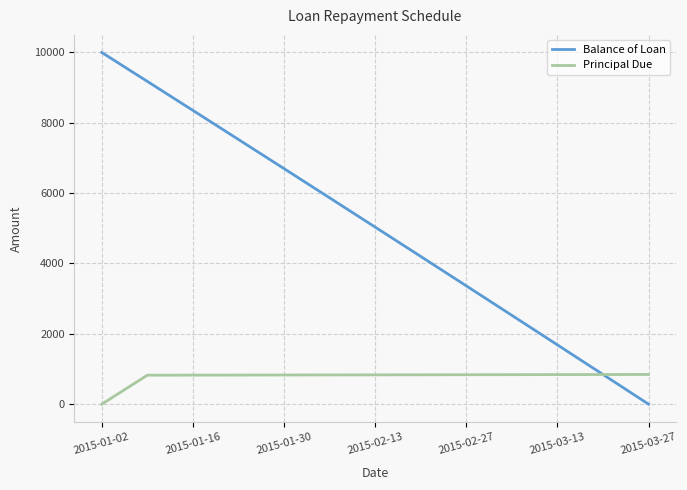

Which series has the largest total across all categories?

Balance of Loan